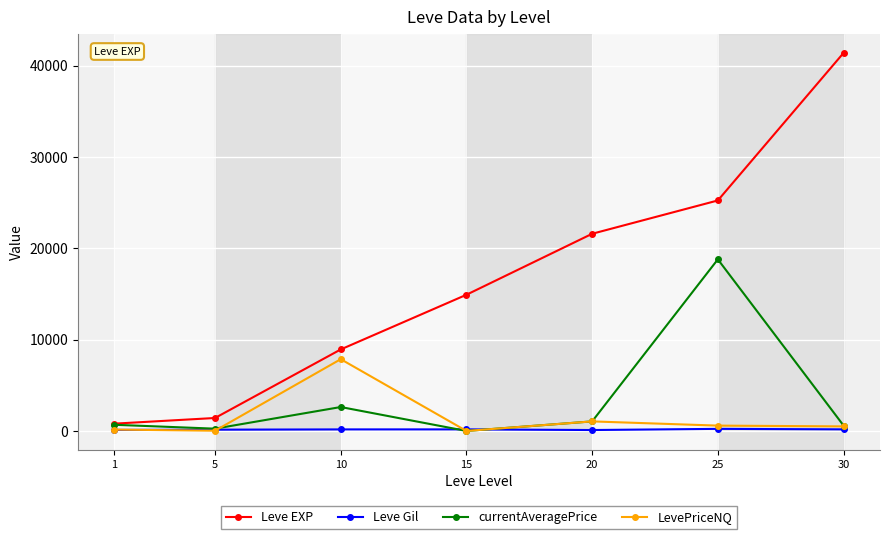

What is the difference between the currentAveragePrice values at 1 and 30?

80.6